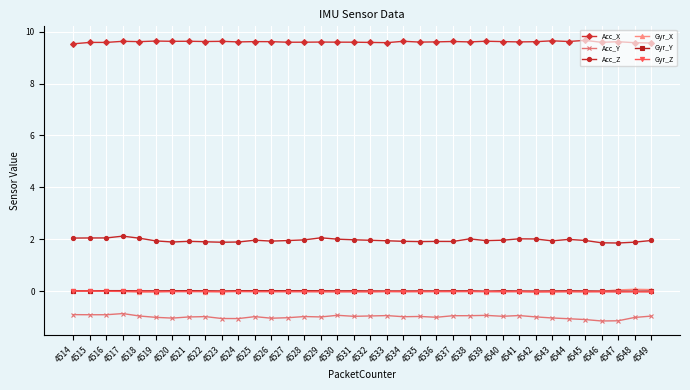

True or false: Gyr_Z and Gyr_Y intersect in this chart.

False